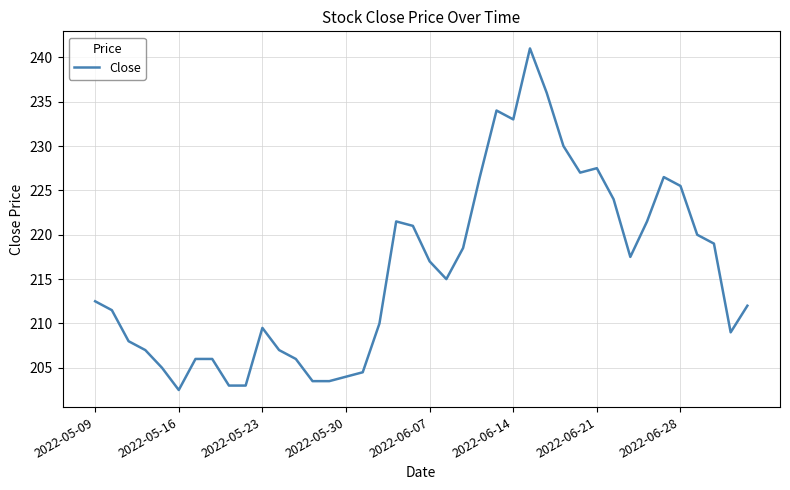

What is the smallest value displayed?

202.5